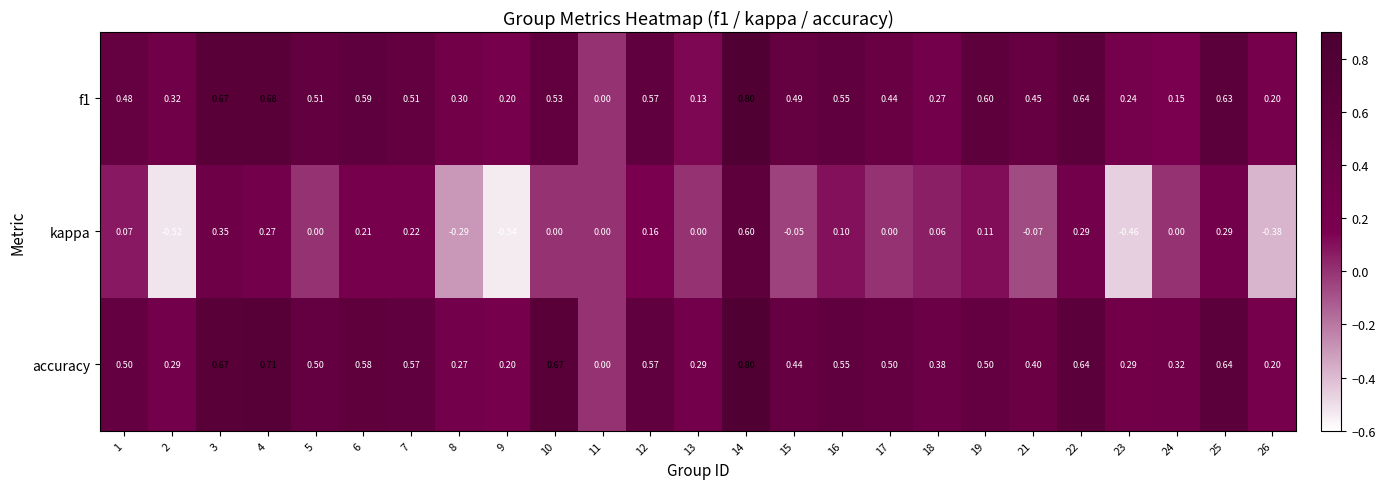

How many series are shown in this chart?

3